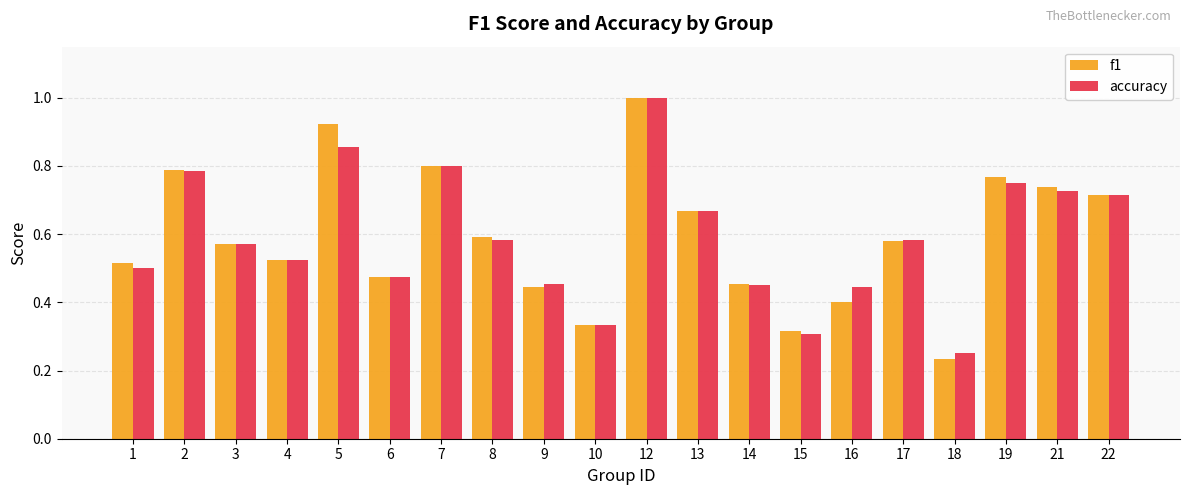

What is the maximum value for accuracy?

1.0